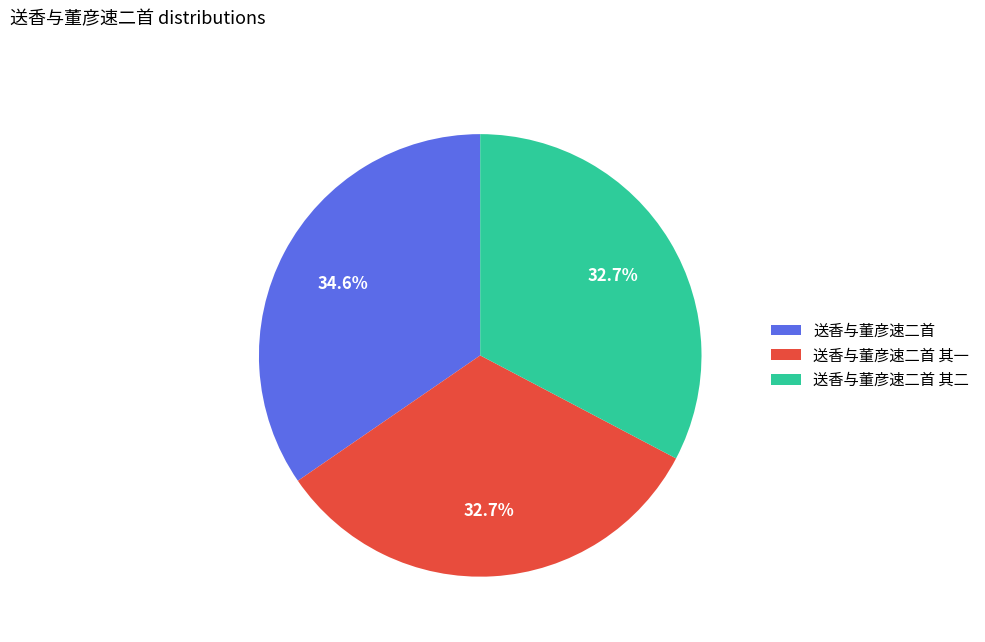

Between 送香与董彦速二首 其一 and 送香与董彦速二首, which is larger?

送香与董彦速二首